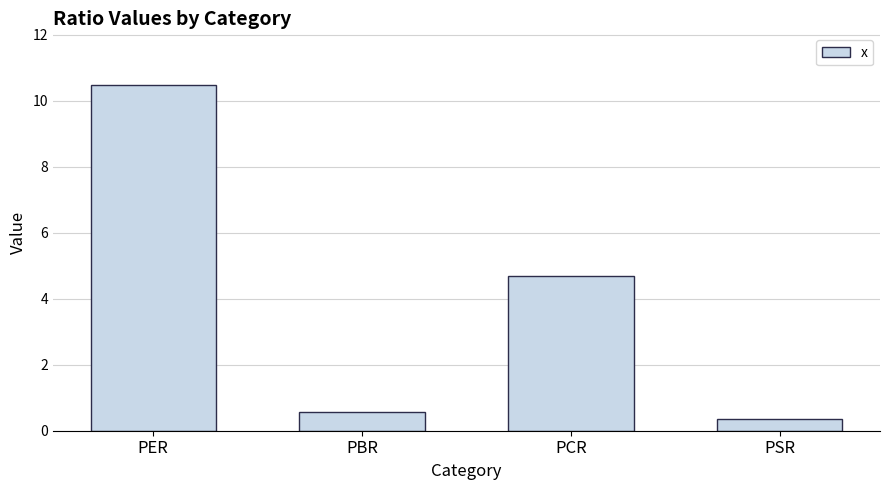

What is the average value?

4.0